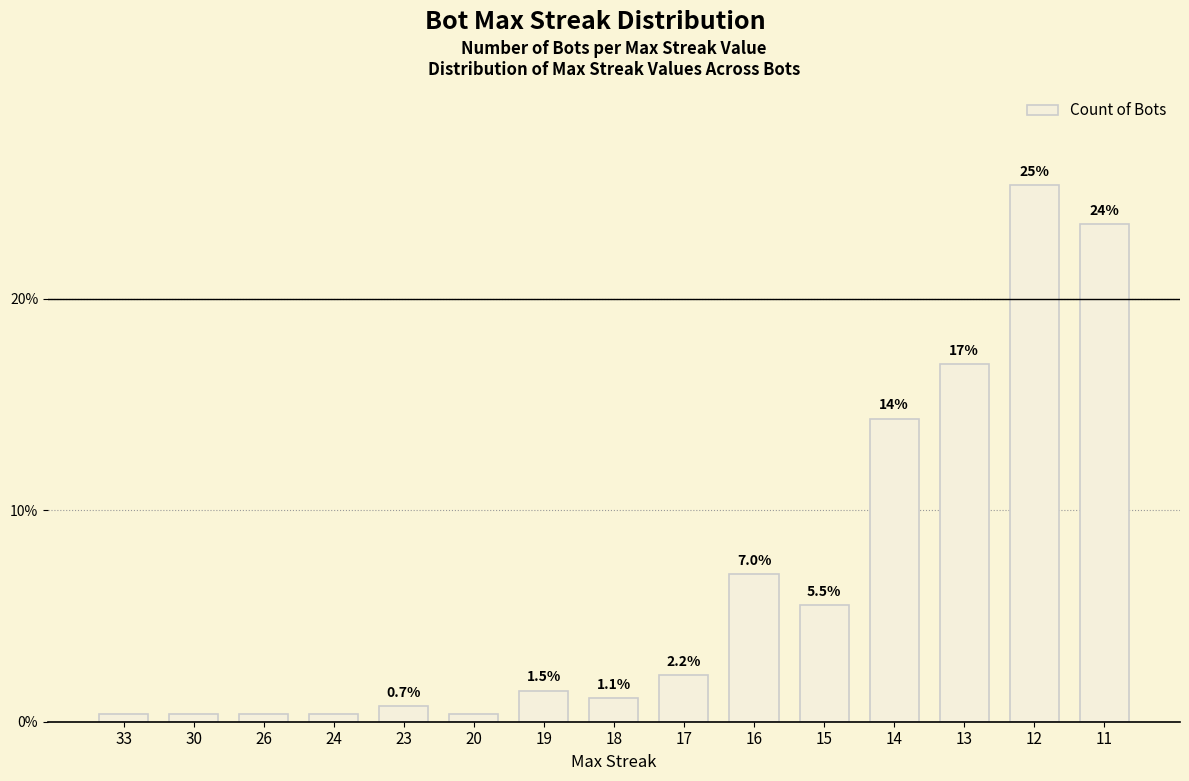

What is the average value?

6.7